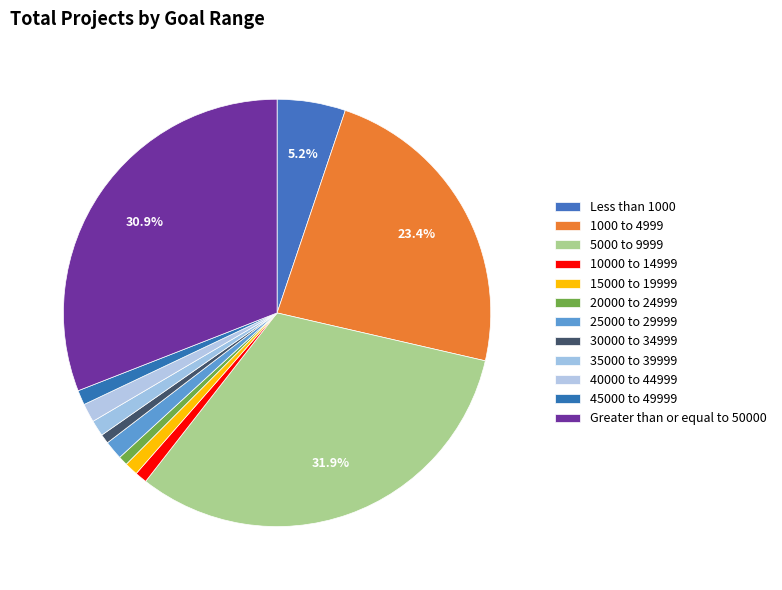

What is the largest slice in the pie chart?

5000 to 9999